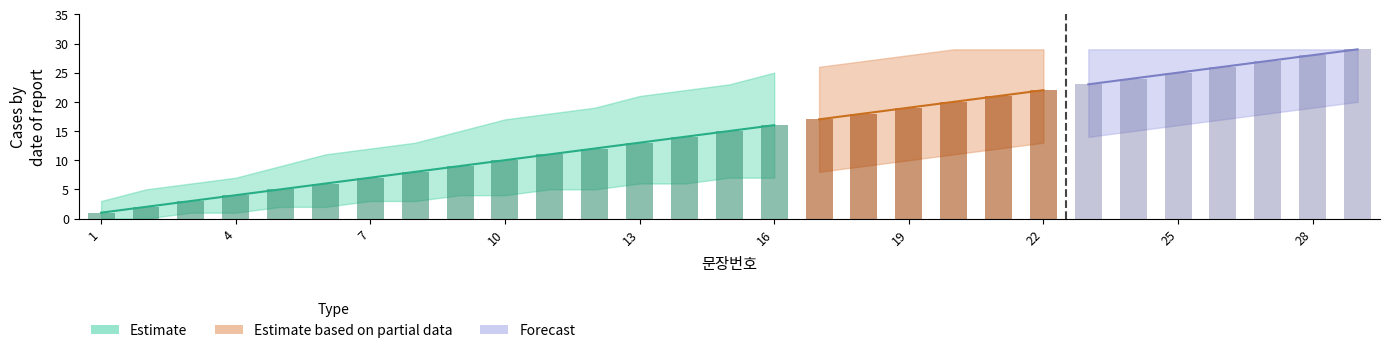

What is the value of the Estimate_lower bar at the 10th from the left?

4